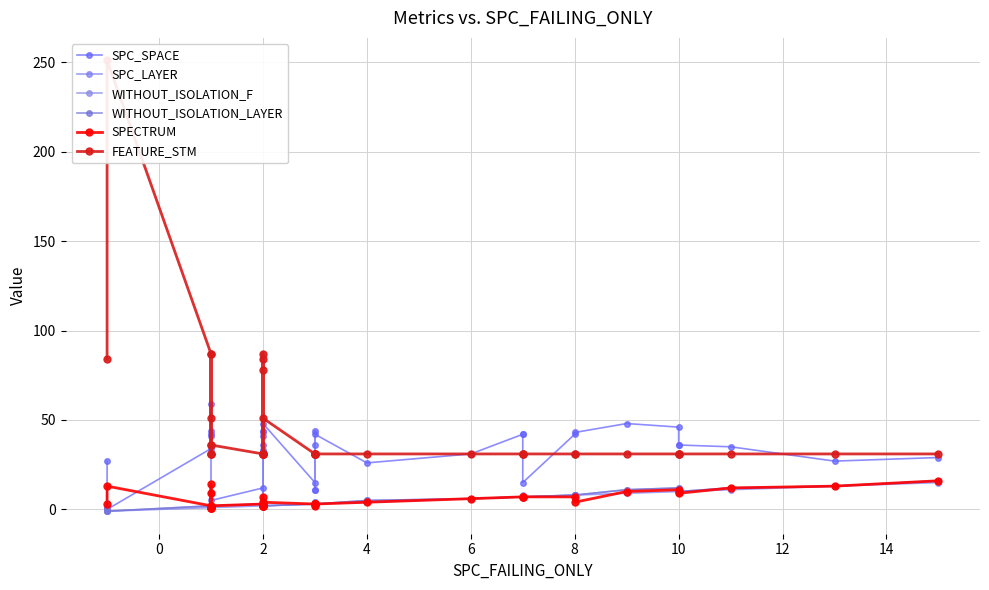

What is the value of the WITHOUT_ISOLATION_F point at the 21st from the left?

3